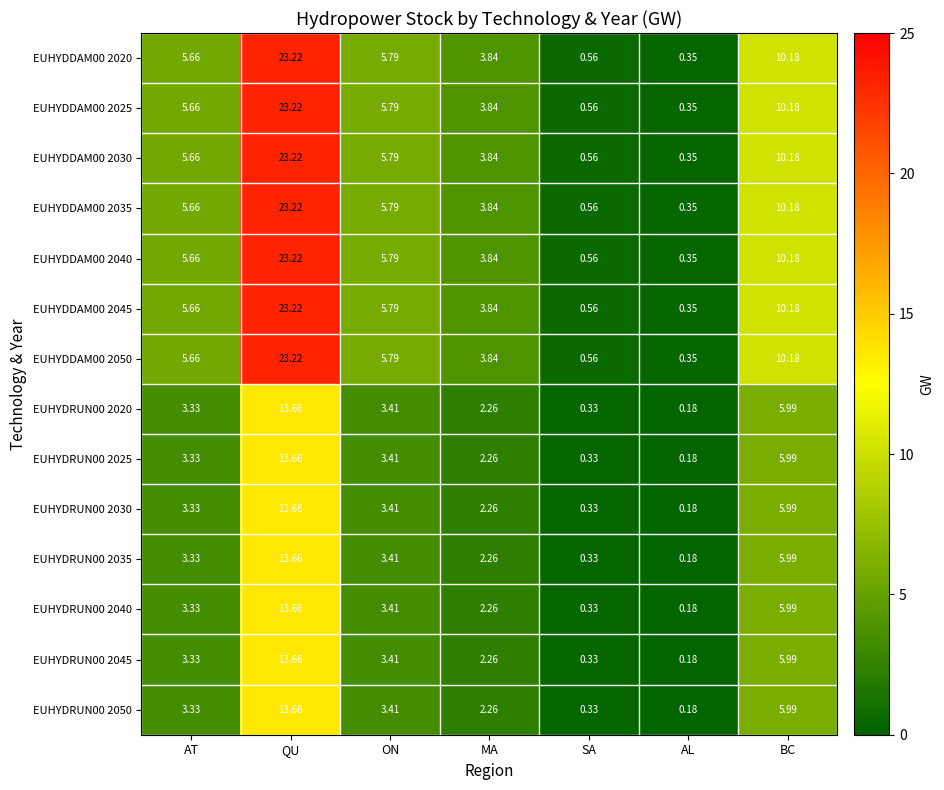

How many series are shown in this chart?

14